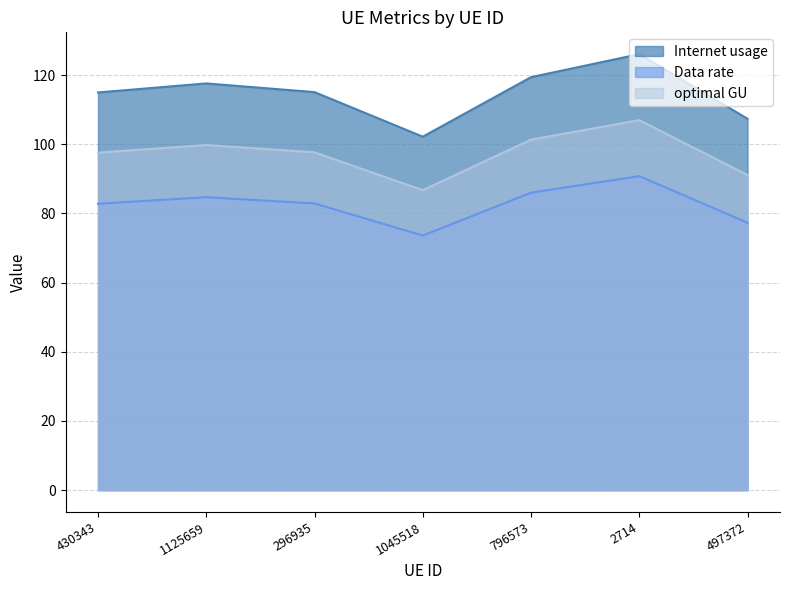

Which series has the largest total across all categories?

Internet usage